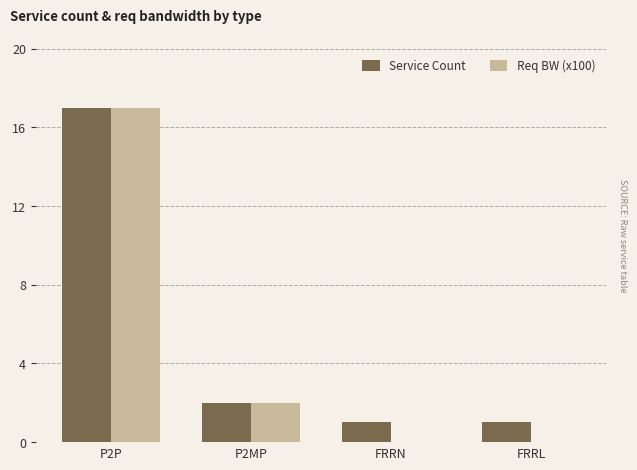

What is the sum of all Req BW (x100) values?

19